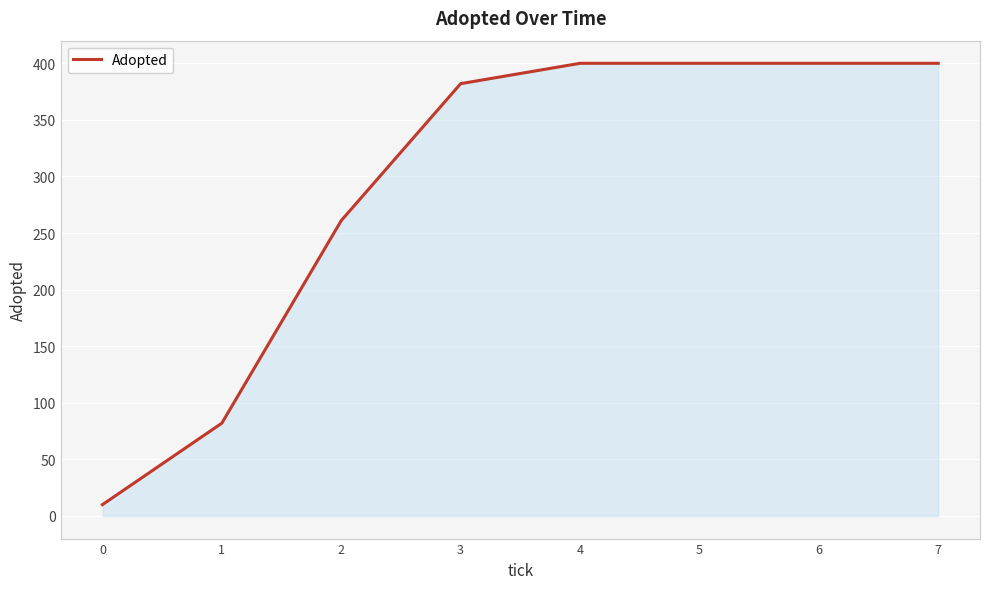

What is the average value?

292